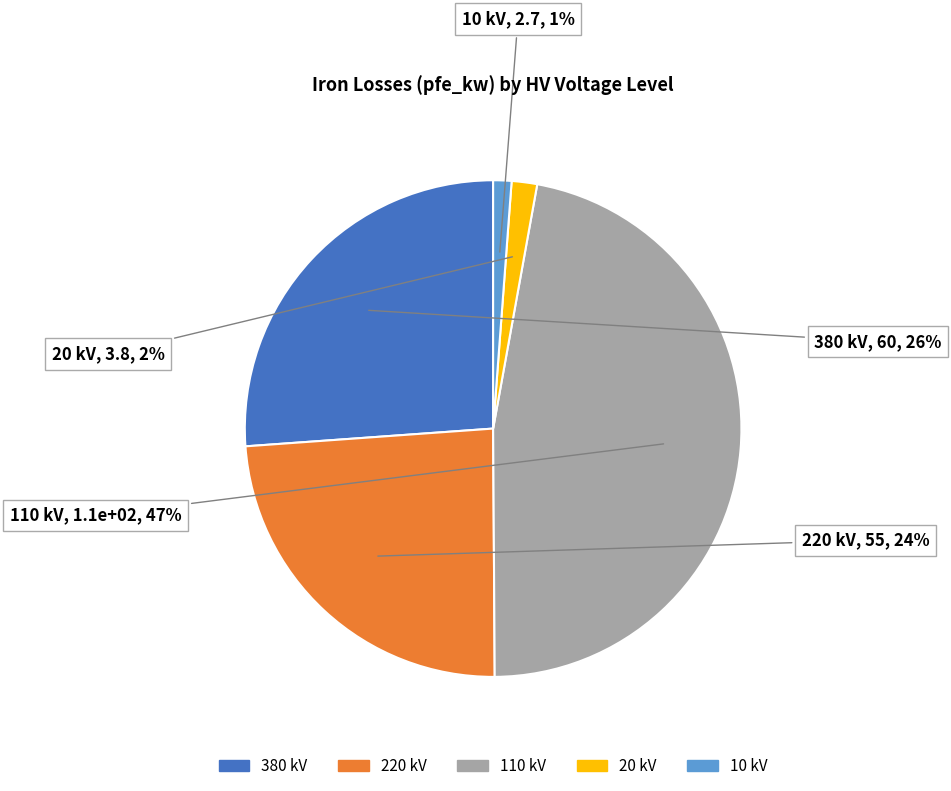

The 220 kV slice represents 24% of the pie. True or false?

True